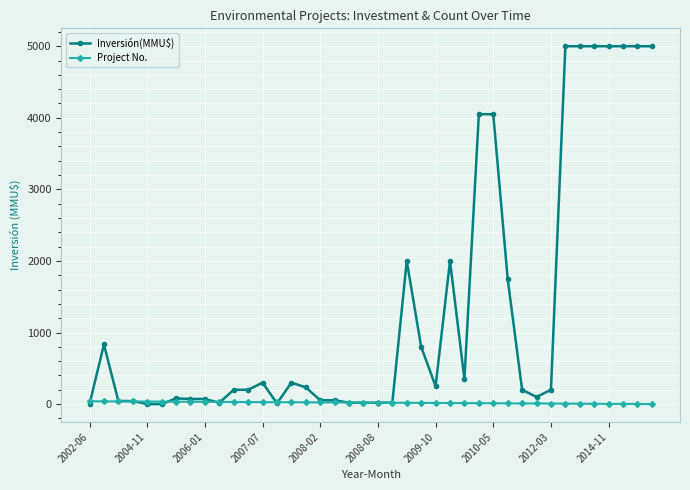

What is the greatest value displayed?

5000